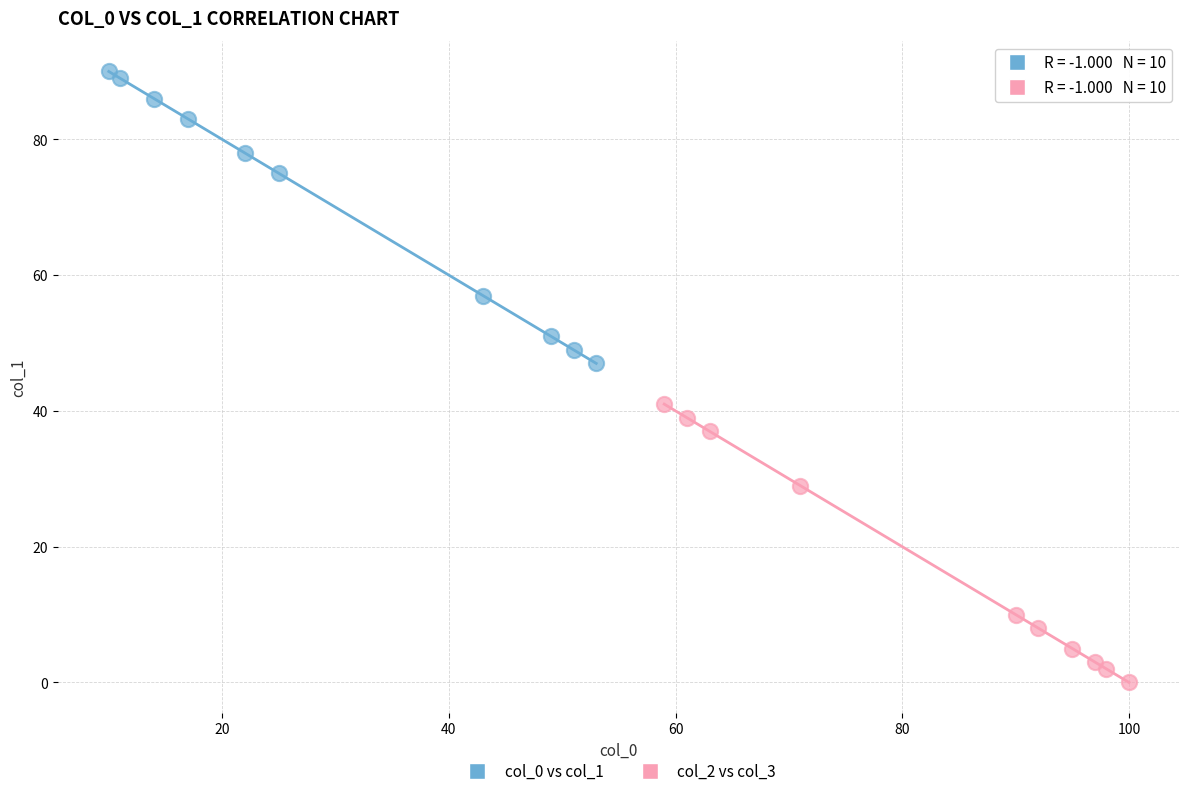

Which series reaches the maximum Y coordinate?

col_0 vs col_1